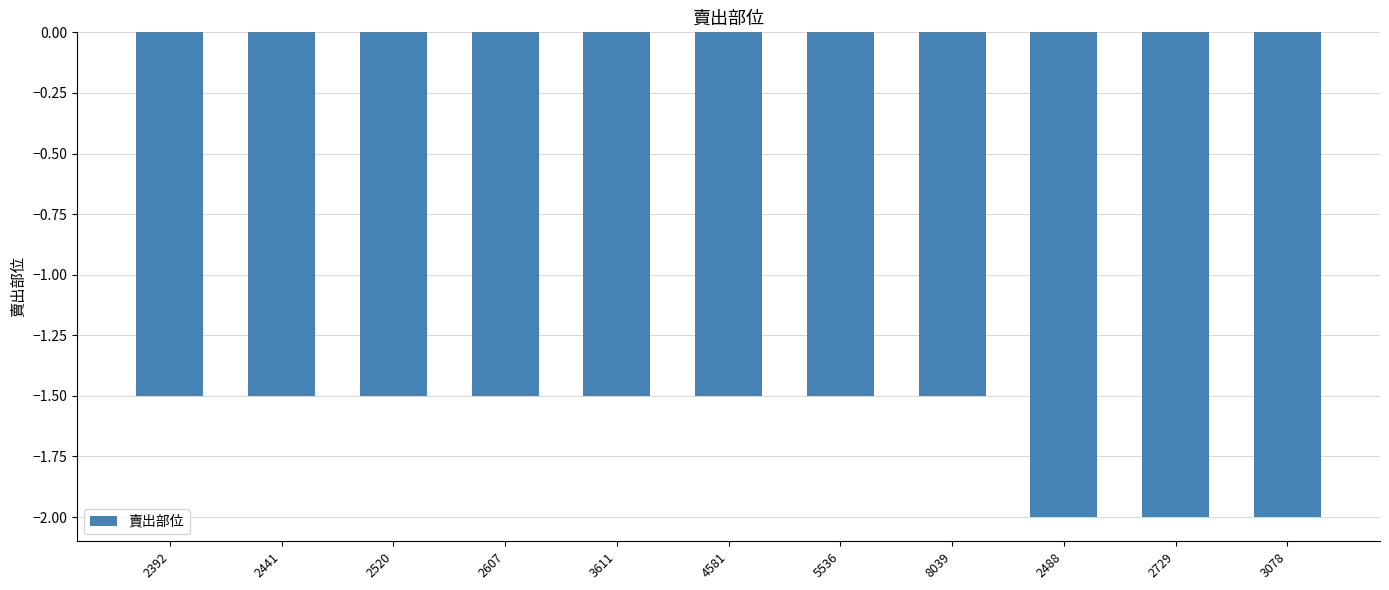

Reading left to right, list all the values displayed in this chart.

2392=-1.5	2441=-1.5	2520=-1.5	2607=-1.5	3611=-1.5	4581=-1.5	5536=-1.5	8039=-1.5	2488=-2.0	2729=-2.0	3078=-2.0